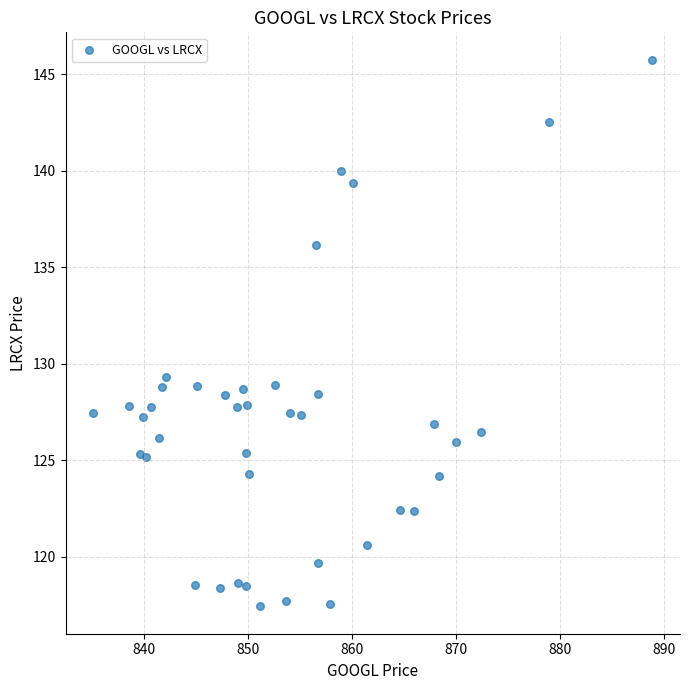

What Y value in the scatter plot is closest to 131?

129.3